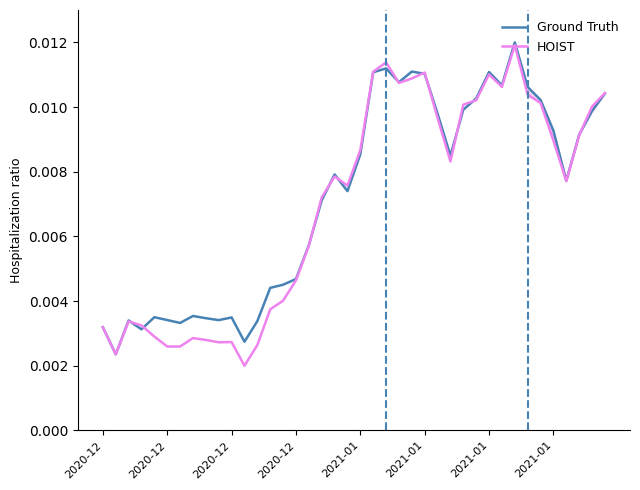

The HOIST series shows 0.0 at 14. True or false?

False